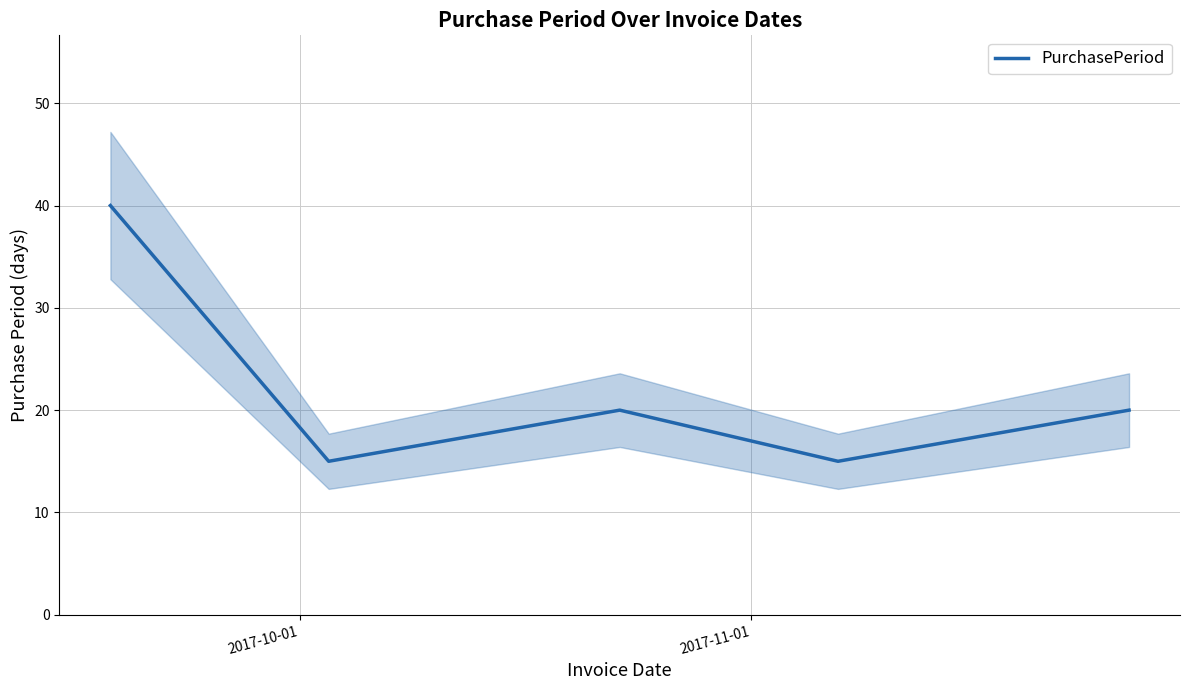

What is the minimum value for PurchasePeriod?

15